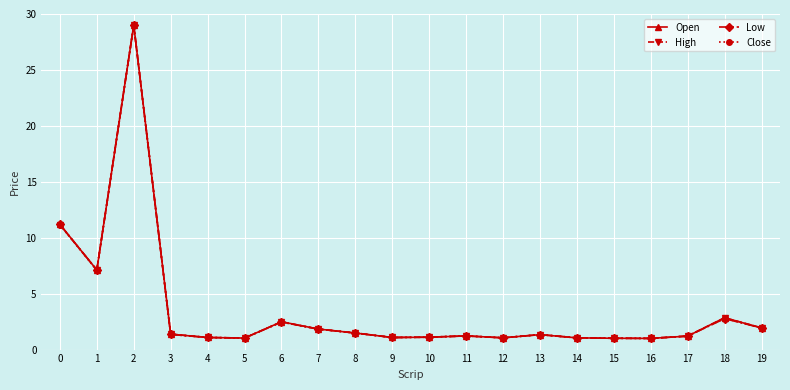

What is the difference between the second highest and minimum values in the High series?

10.2